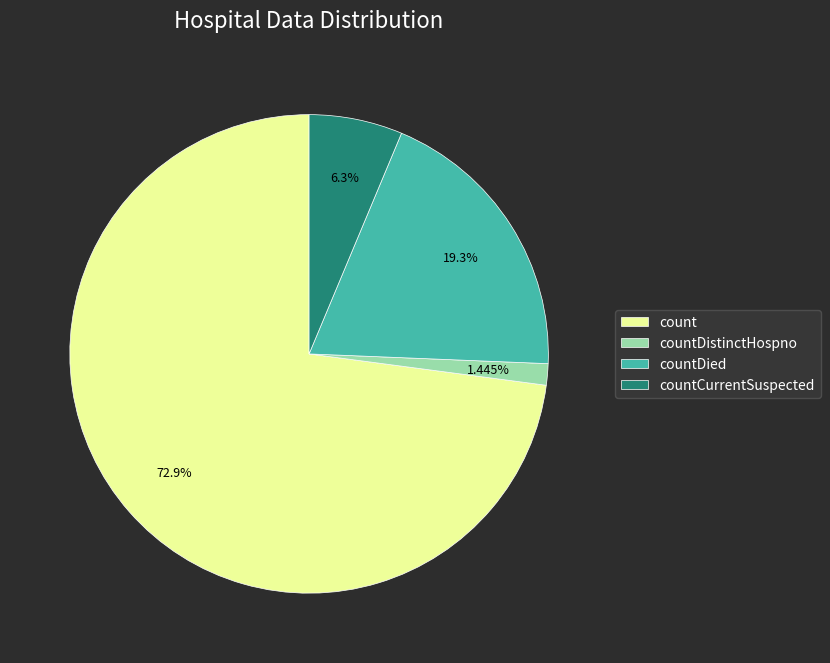

Is there any slice that represents more than half of the pie?

Yes